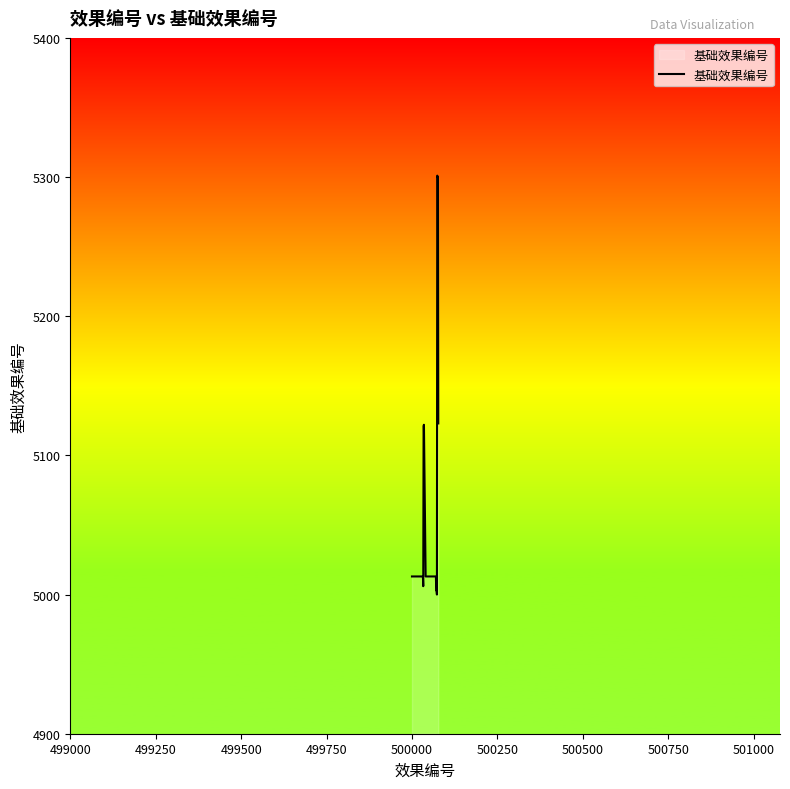

What is the difference between the maximum and minimum values?

301